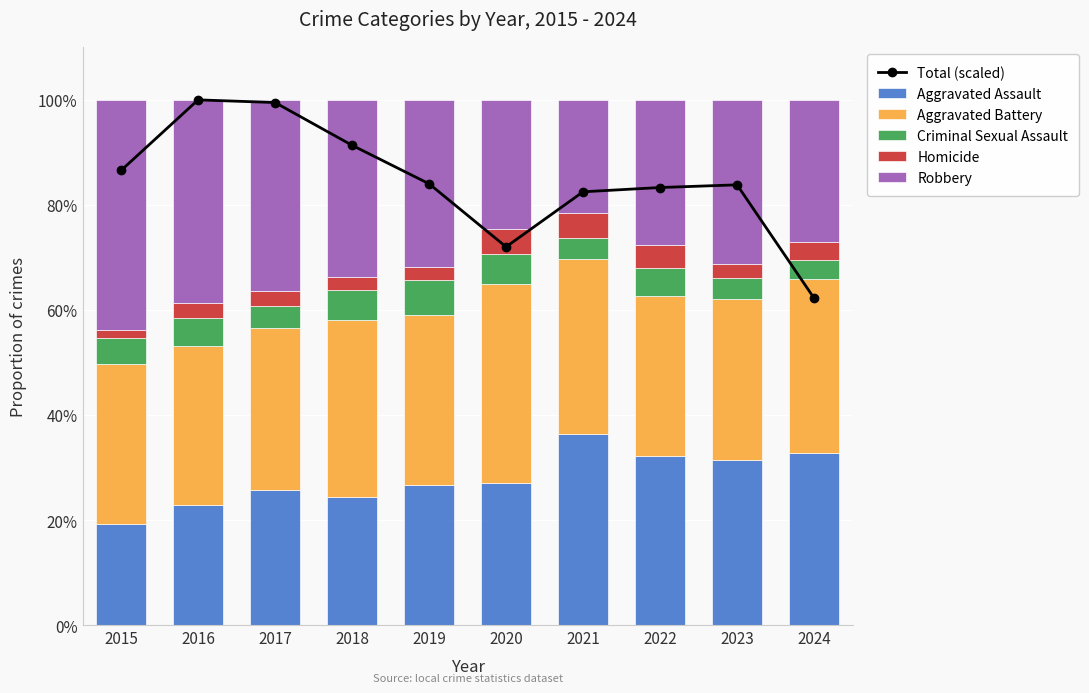

At which label does Aggravated Assault first exceed 27?

2020